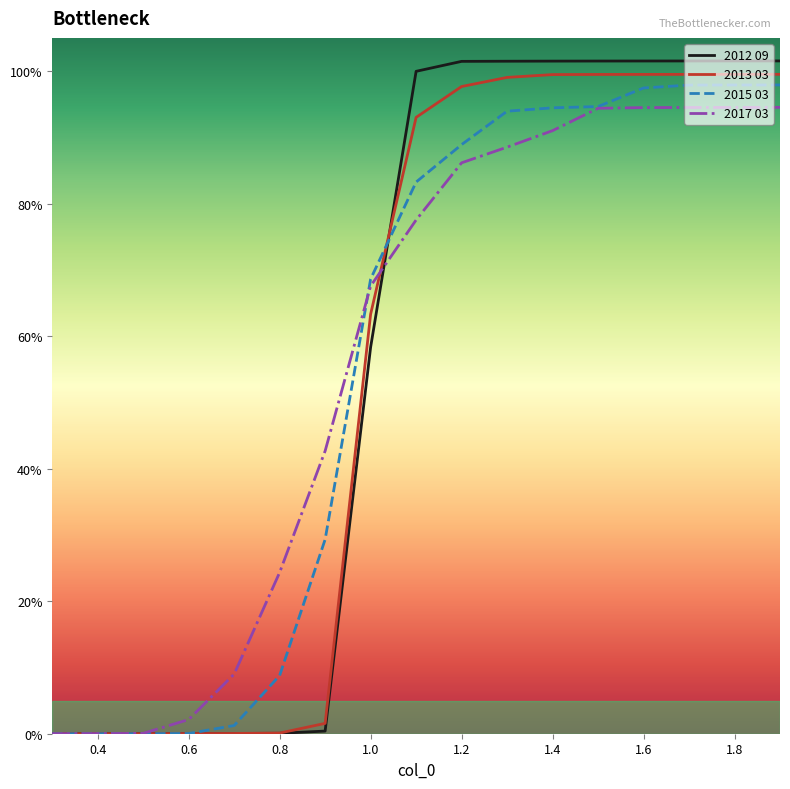

At which category does the chart reach its minimum across all series?

0.3